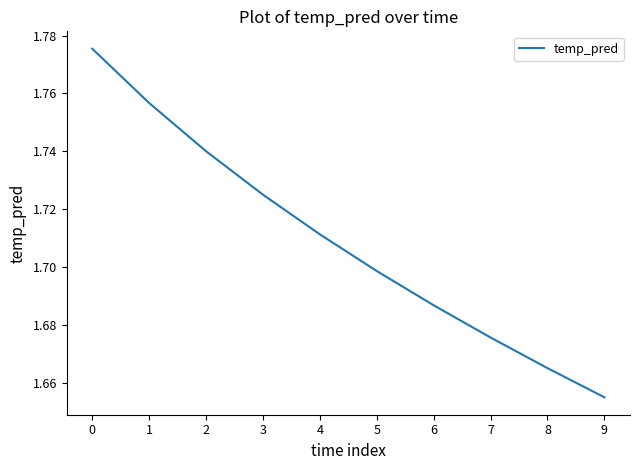

The value at 6 is 0.6. True or false?

False